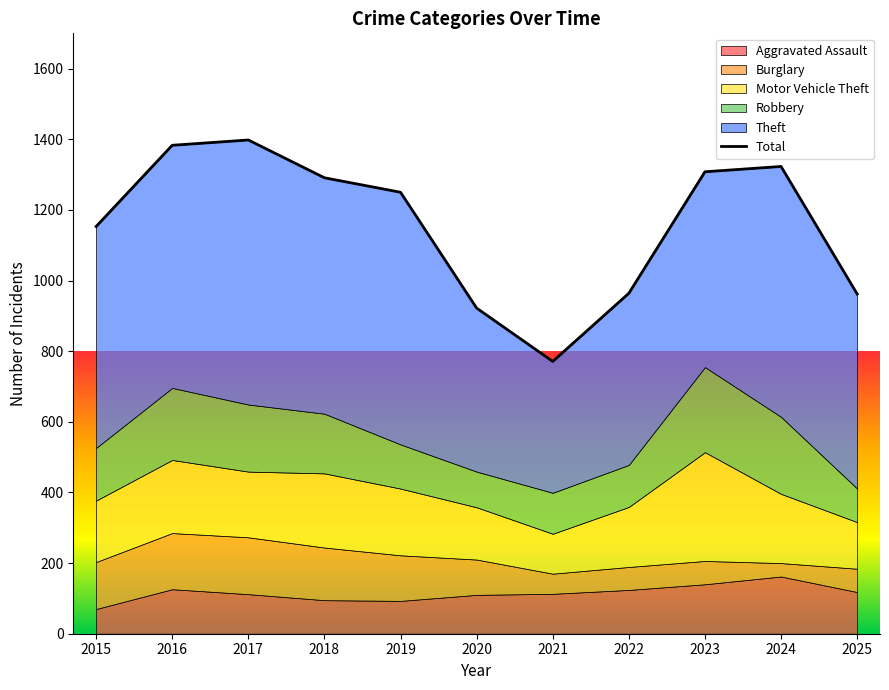

What is the value of the 4th point from the left?

1291